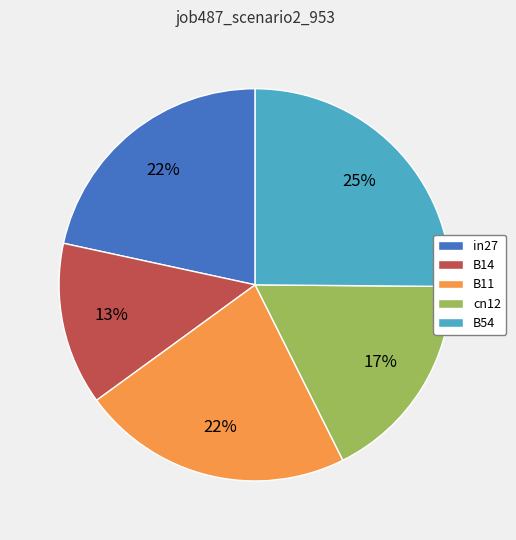

Do B14 and B54 together represent more than half of the pie?

No